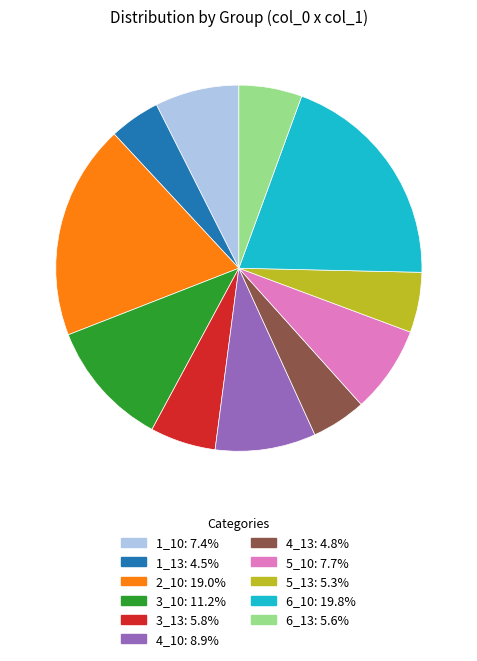

Does 2_10 account for over 50% of the chart?

No